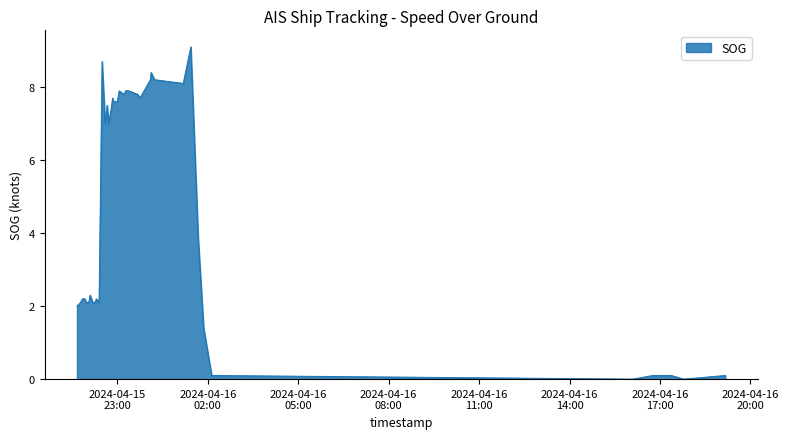

What is the greatest value displayed?

9.1